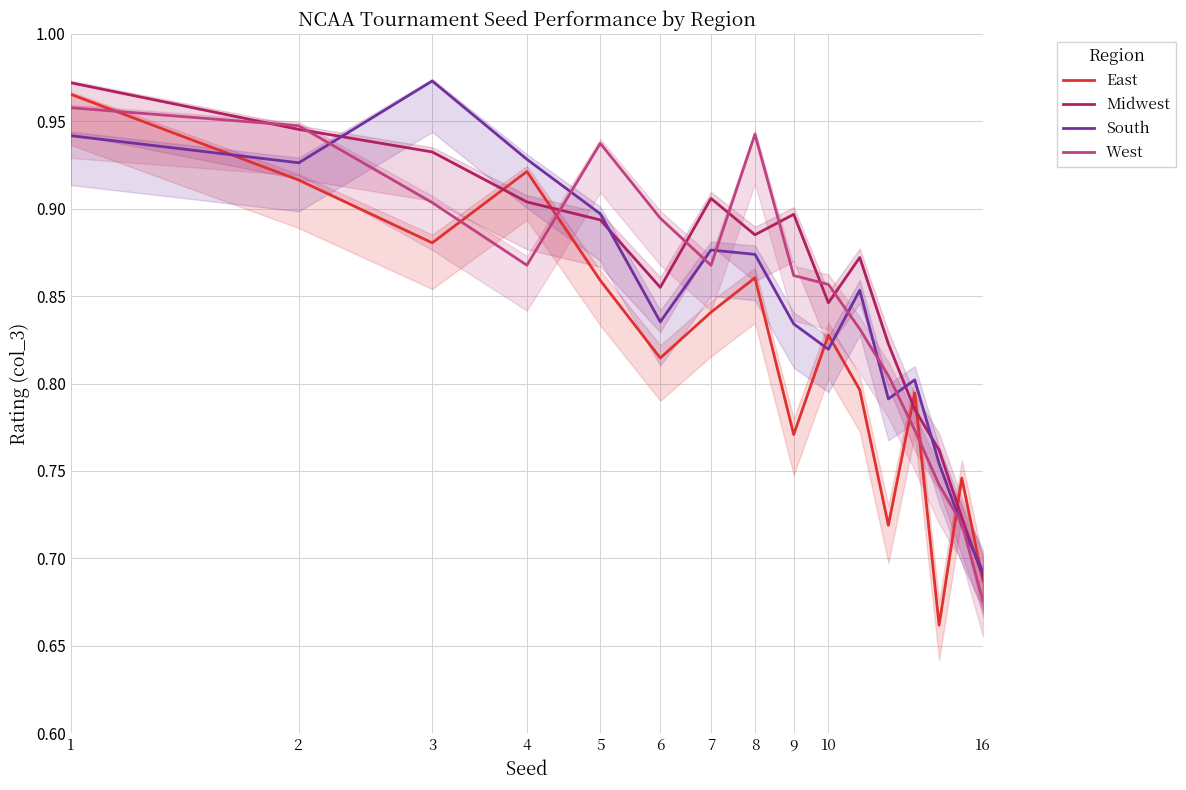

After their last crossing, which series has the higher values: East or South?

South